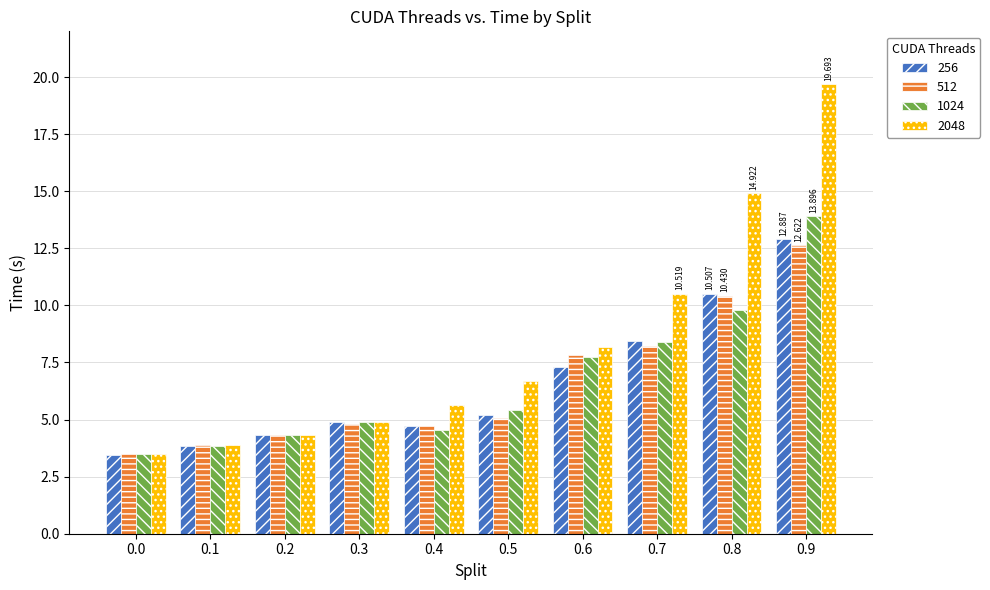

Rank the series by their maximum value, from highest to lowest.

2048, 1024, 256, 512